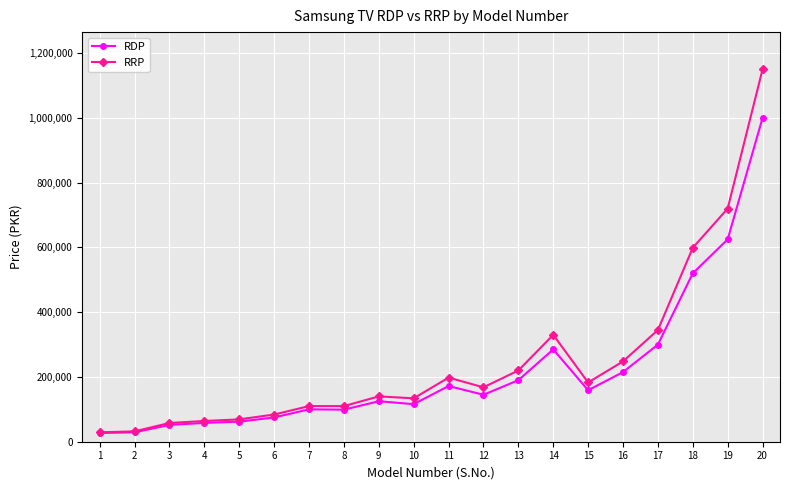

True or false: RRP has a value of 599000 at 18.

True